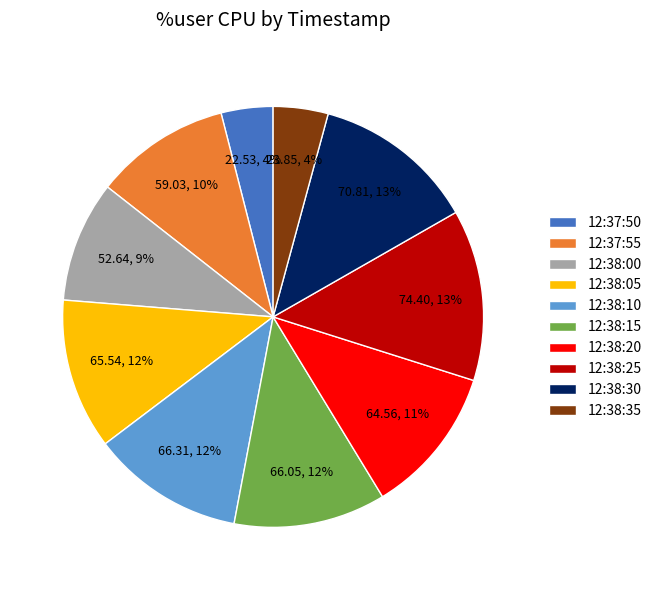

What percentage is the 12:38:10 slice, to the nearest percent?

12%